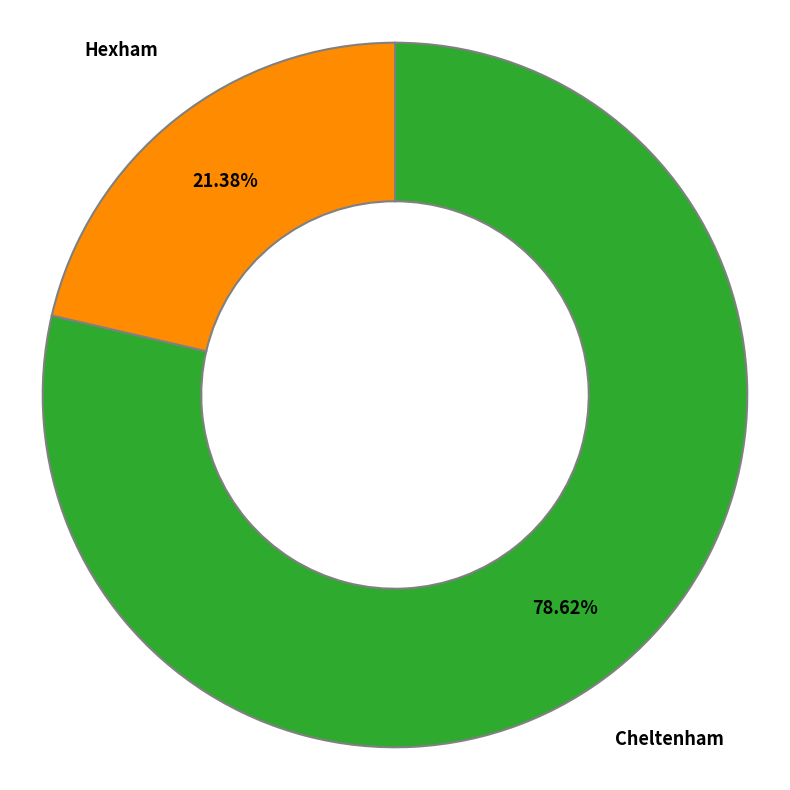

Does any single category account for the majority?

Yes